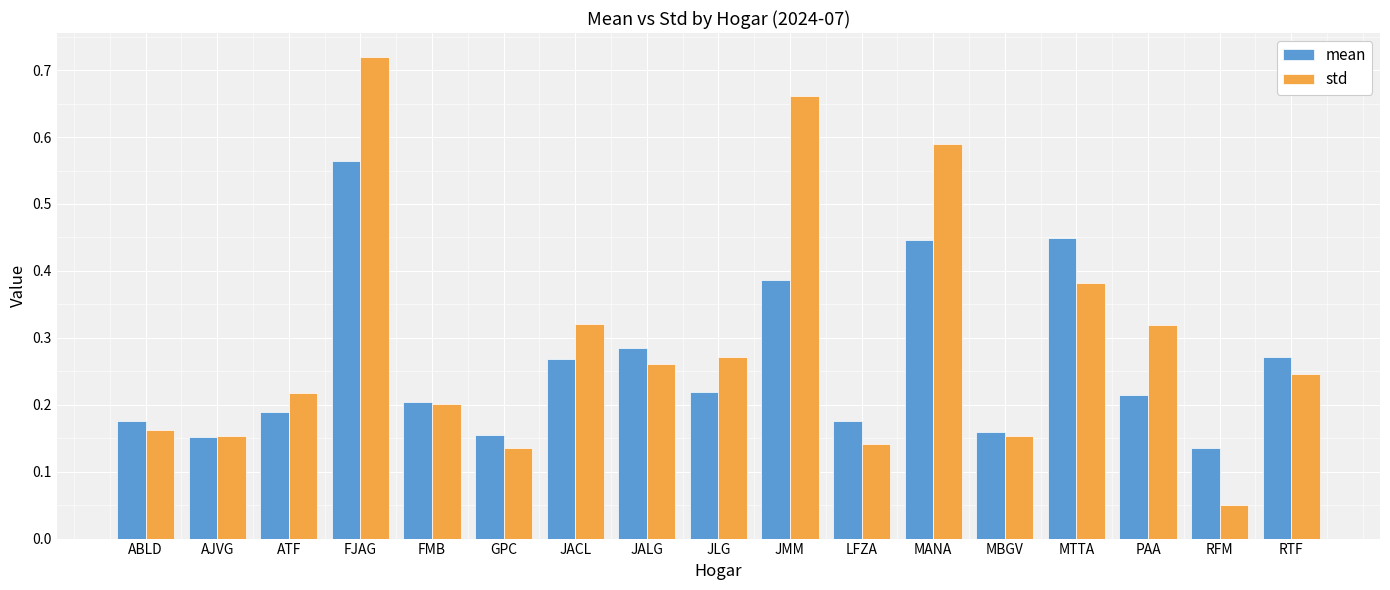

Between MANA and MTTA, which series saw the biggest shift?

std